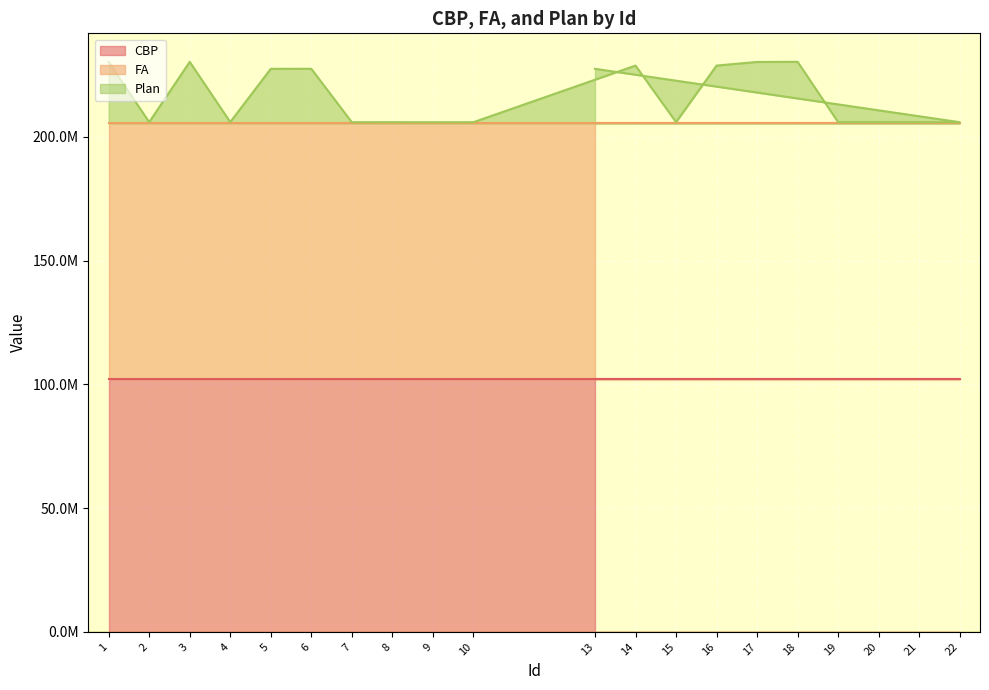

Where does the FA series first go above 205490656?

15